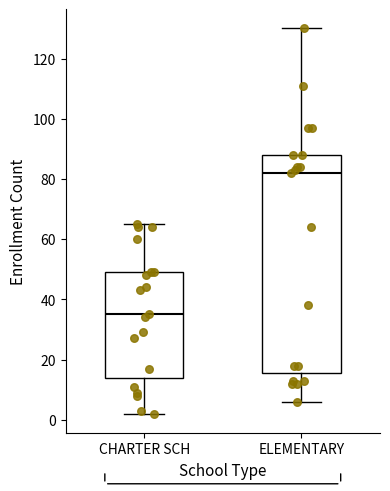

Which box's median line is the highest?

ELEMENTARY